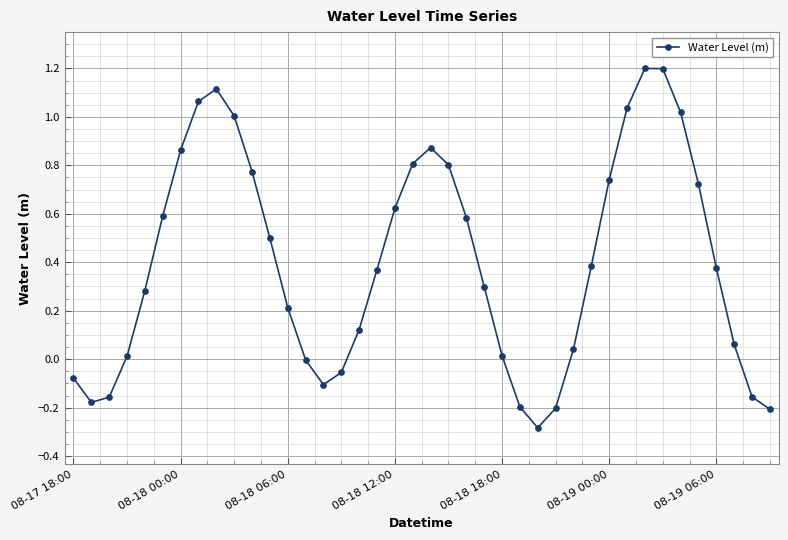

What is the difference between the maximum and minimum values?

1.5